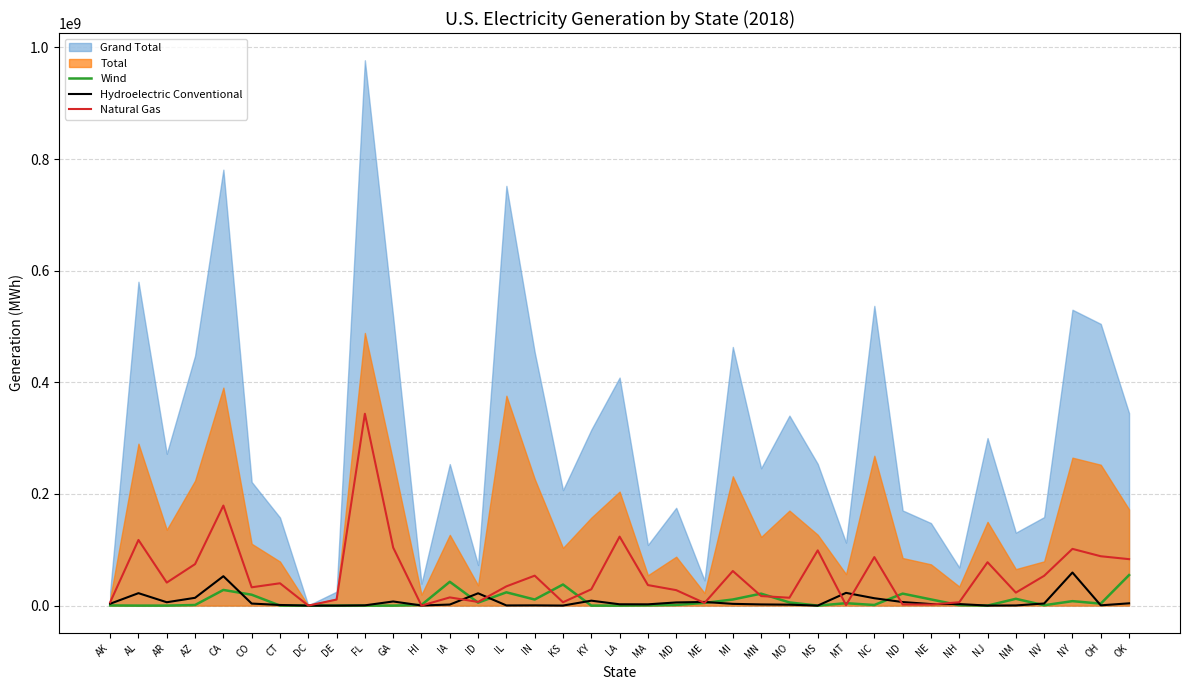

Reading right to left, extract all data points from this chart.

Wind: 54676456	3500044	7996666	624696	12183102	45192	813318	11098212	21465826	1085544	4306784	0	5669354	21427300	10914504	4768590	1139968	441965	0	0	37815004	10874306	23797968	5310104	42668114	1203868	0	0	10414	0	24590	19490300	28047902	1060380	0	0	310030
Hydroelectric Conventional: 4069794	488038	59260000	3762532	299092	71076	2709976	2764146	6360308	13210858	22809218	0	1656784	2107008	3138398	6522108	5661772	2267240	2359710	8835666	52840	445322	293056	22048684	1849722	193040	7393736	465148	0	0	1110638	3650770	52661333	13964484	6017550	22286278	3328450
Natural Gas: 83225972	88429003	101620853	53377223	23256354	77726983	5983078	1929580	2038546	86891498	952740	98963622	14100111	17110588	61973783	4661434	27699345	36771643	123563547	29229998	6011430	53633989	34481838	6557484	14680140	0	103944220	343744428	10800310	45540	40012915	32796879	179208948	74336150	41247410	117600839	5895805